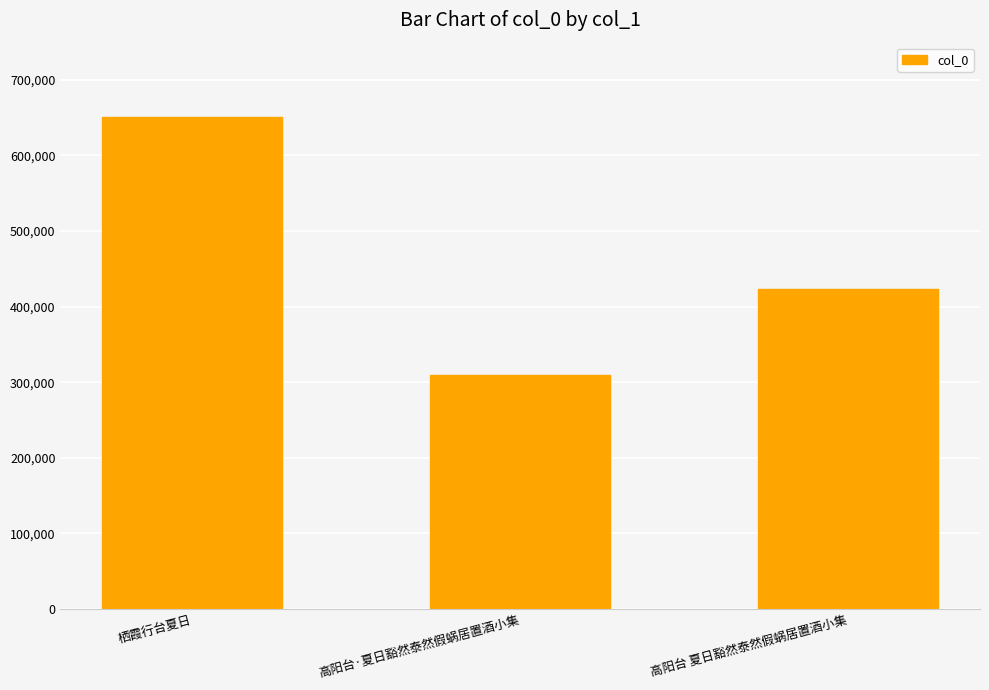

The chart shows a value of 932505 at 栖霞行台夏日. True or false?

False